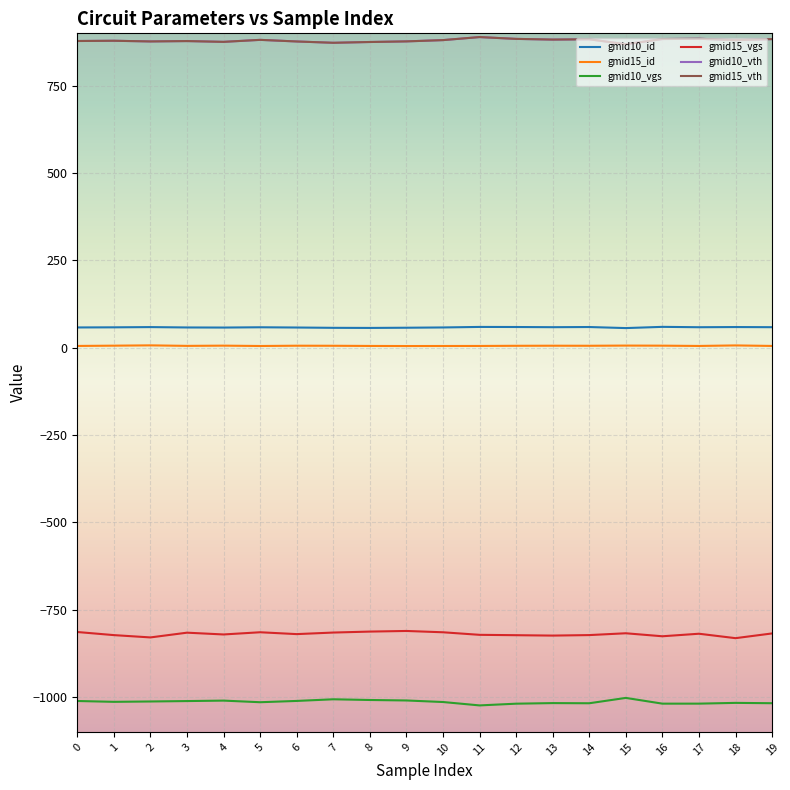

True or false: gmid15_vgs and gmid10_vth cross at least once.

False